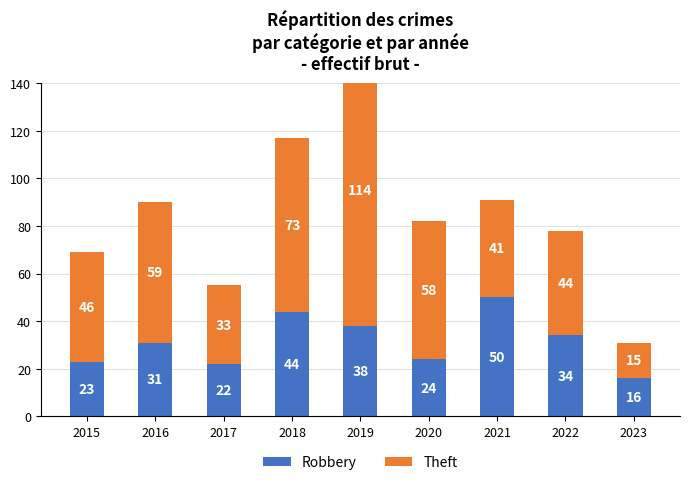

Which category has the highest value across all series?

2019